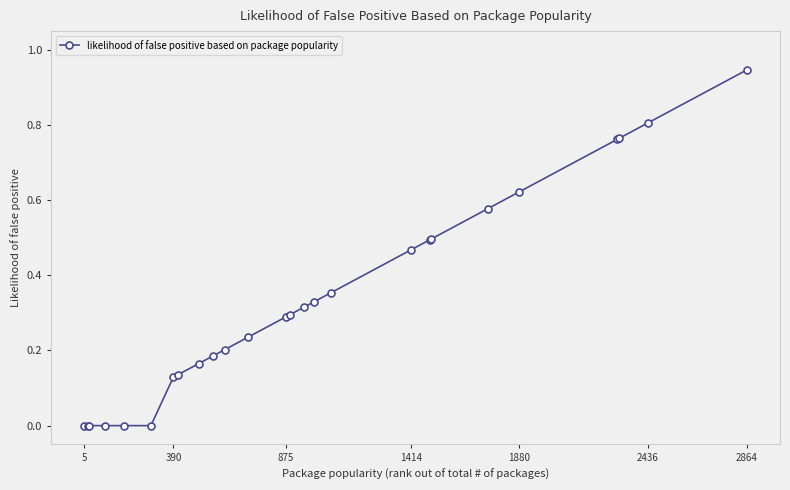

How many categories are shown in the chart?

26